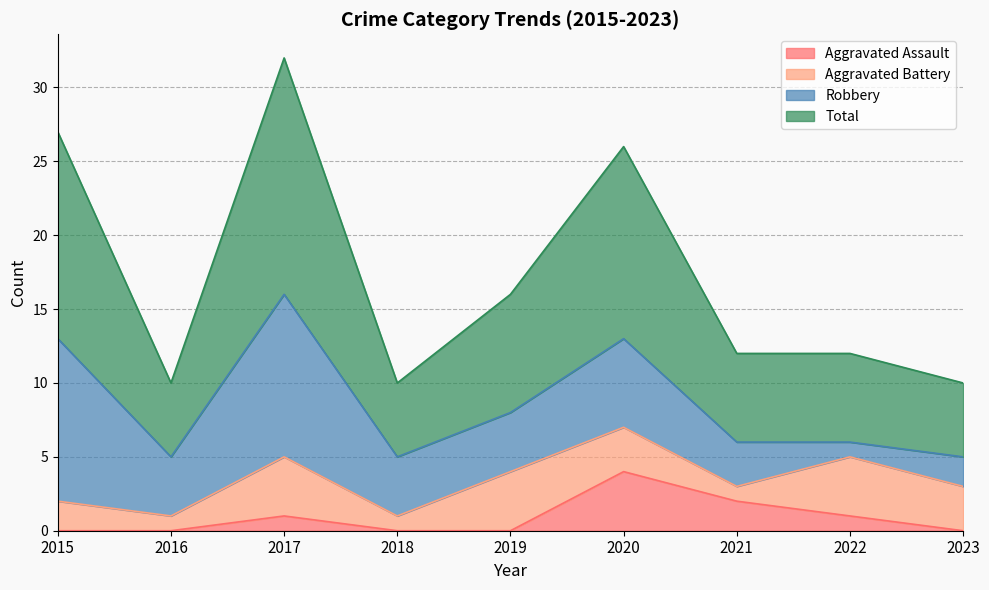

Is the value of Total at 2017 greater than the value of Aggravated Assault at 2019?

Yes